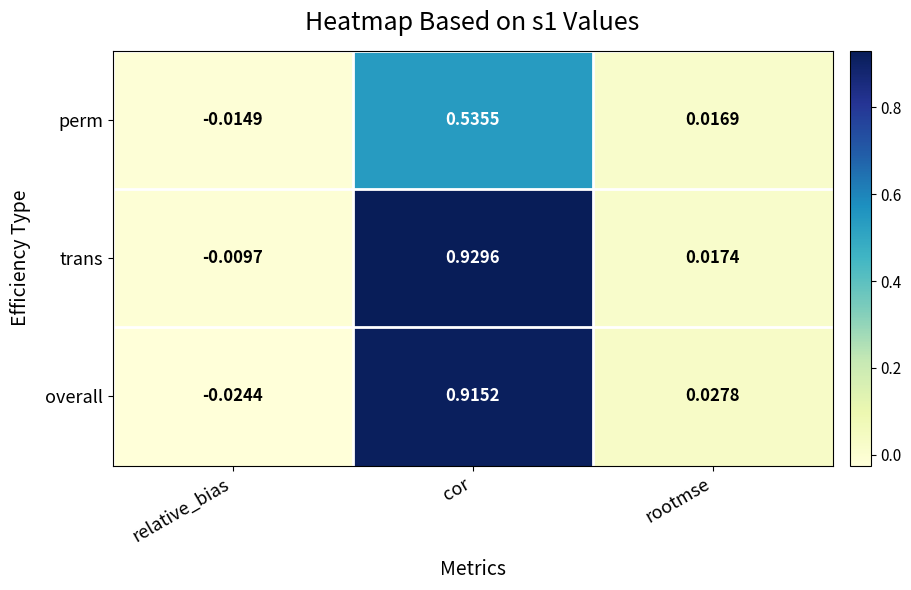

What is the total value across all series at rootmse?

0.1